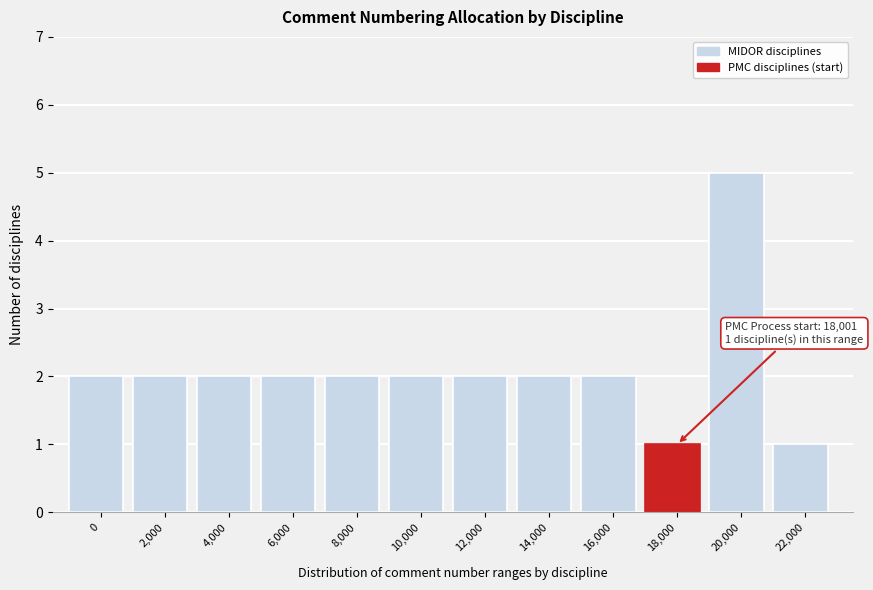

Reading right to left, list all the values displayed in this chart.

22,000=1	20,000=5	18,000=1	16,000=2	14,000=2	12,000=2	10,000=2	8,000=2	6,000=2	4,000=2	2,000=2	0=2